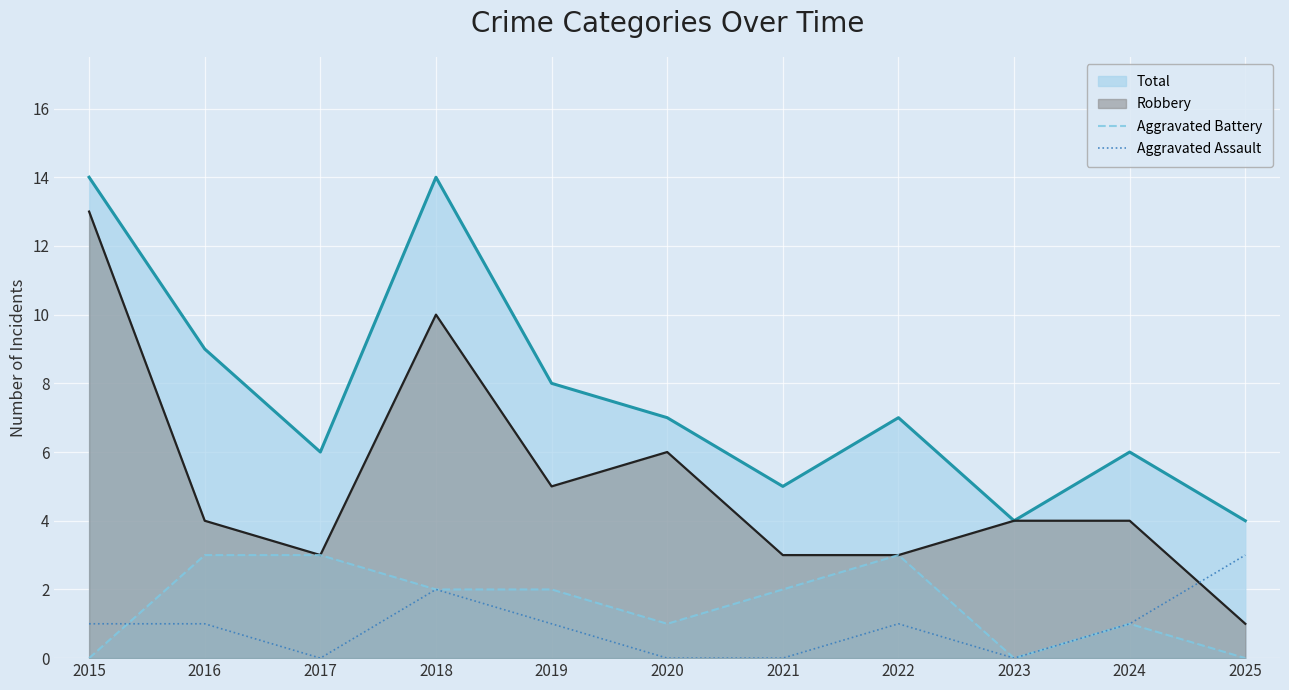

Which series has the largest total across all categories?

Total